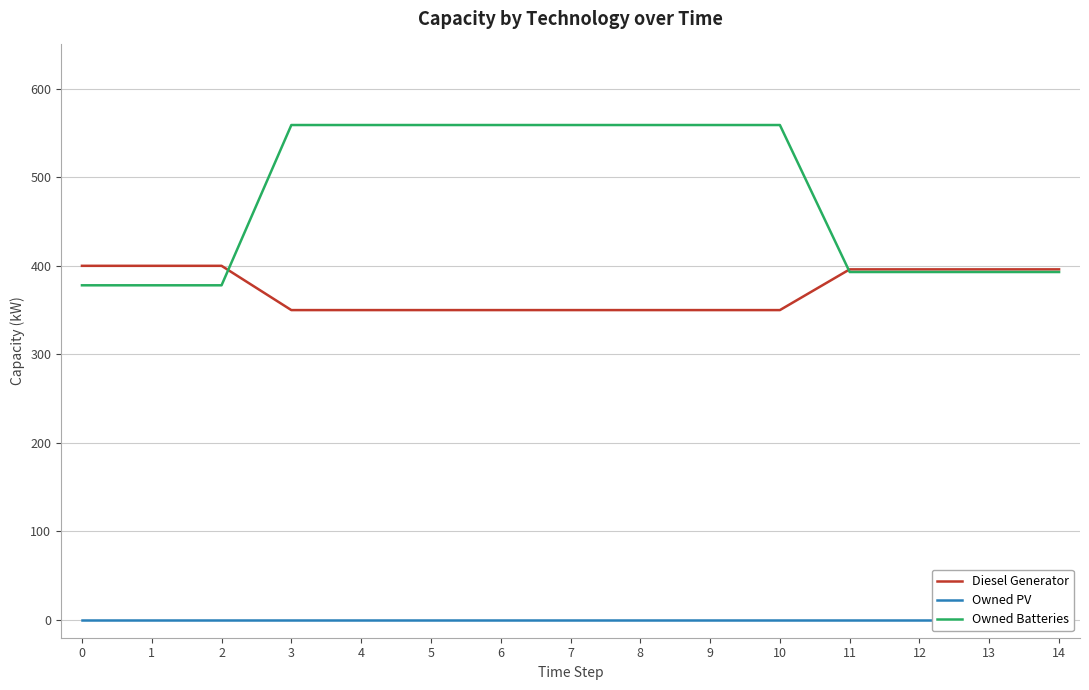

Rank the series by their maximum value, from highest to lowest.

Owned Batteries, Diesel Generator, Owned PV